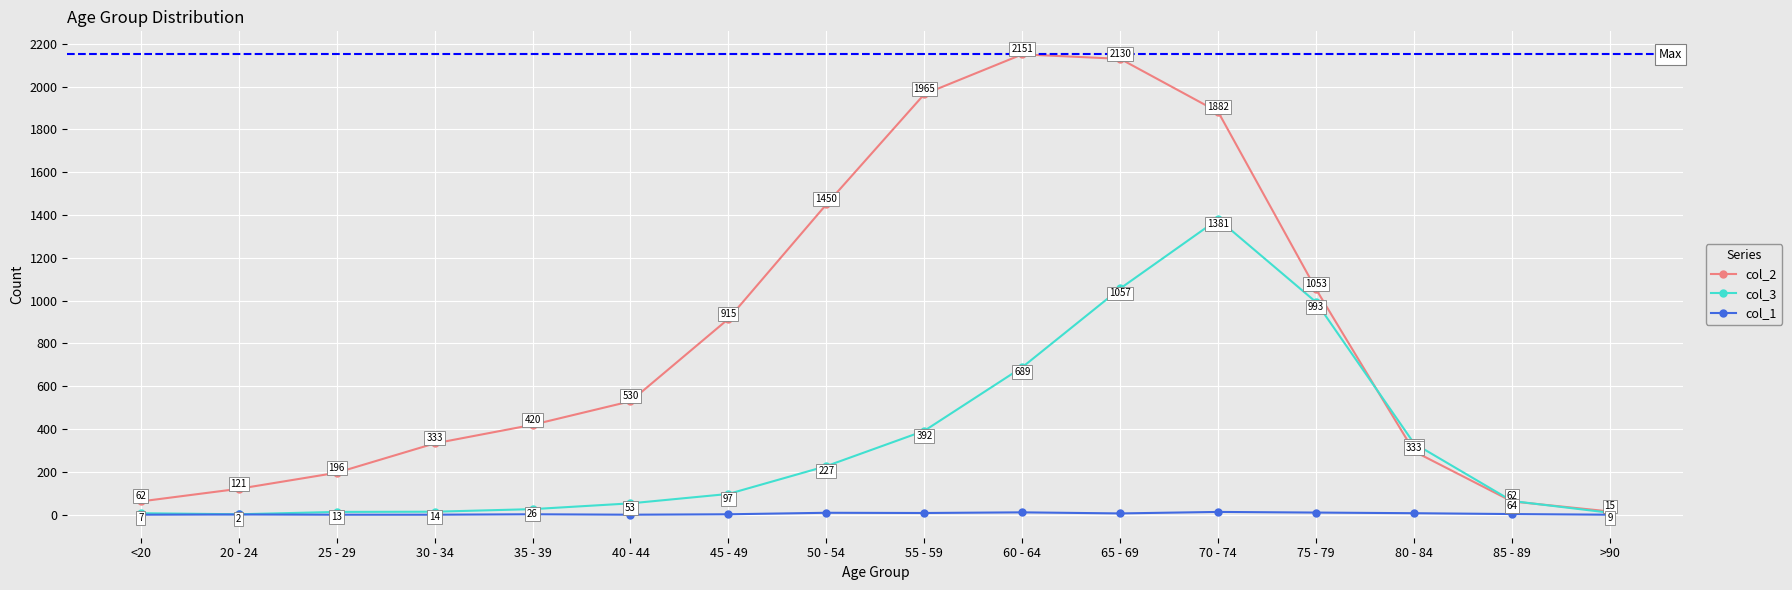

Reading left to right, extract all data points from this chart.

col_2: 62	121	196	333	420	530	915	1450	1965	2151	2130	1882	1053	296	62	15
col_3: 7	2	13	14	26	53	97	227	392	689	1057	1381	993	333	64	9
col_1: 0	1	0	0	2	0	2	9	8	11	6	13	10	7	3	0